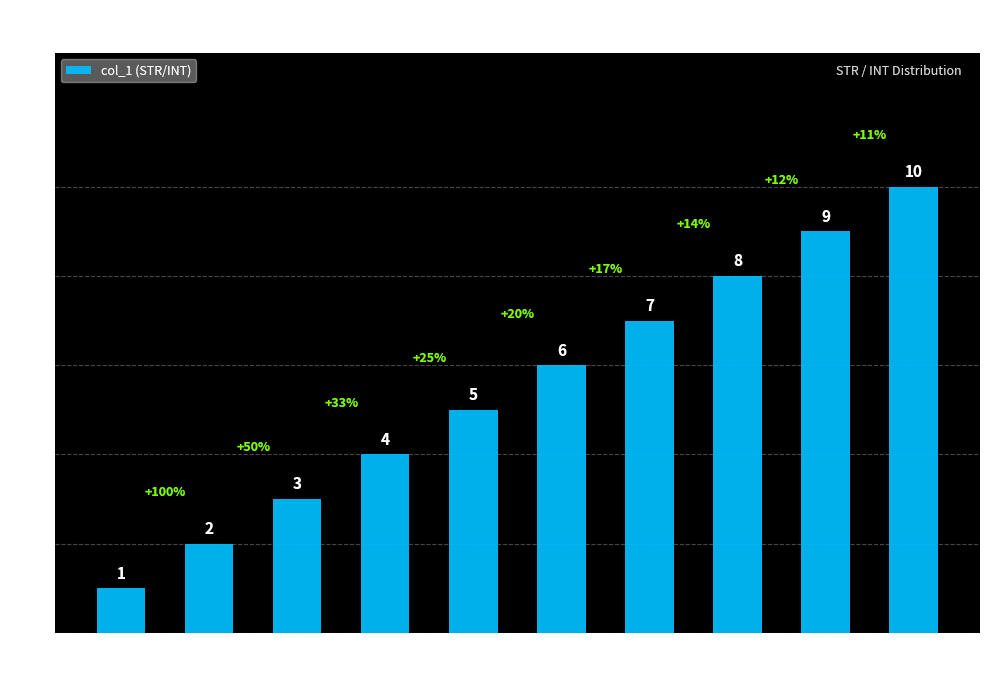

True or false: the data shows 6 at 8.

False